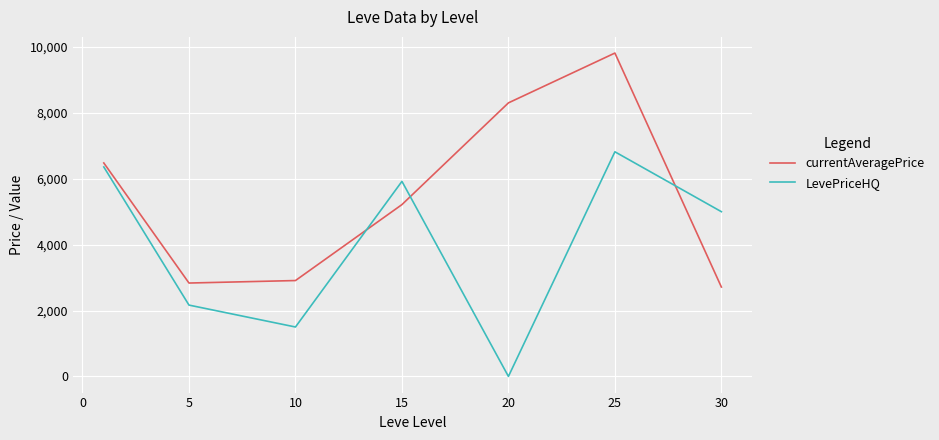

List the series in order of their peak value, highest first.

currentAveragePrice, LevePriceHQ